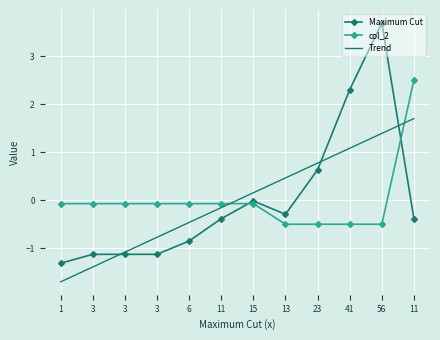

What are all the series names shown in the legend?

Maximum Cut, col_2, Trend